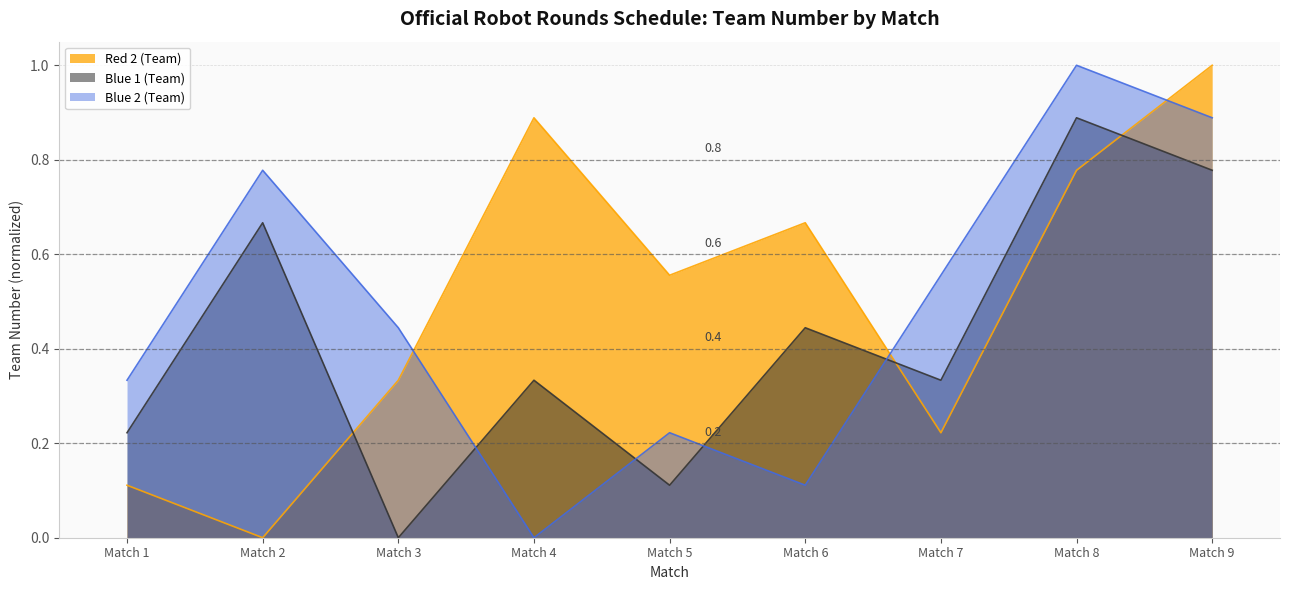

How many Blue 2 (Team) values are between 0 and 1?

9